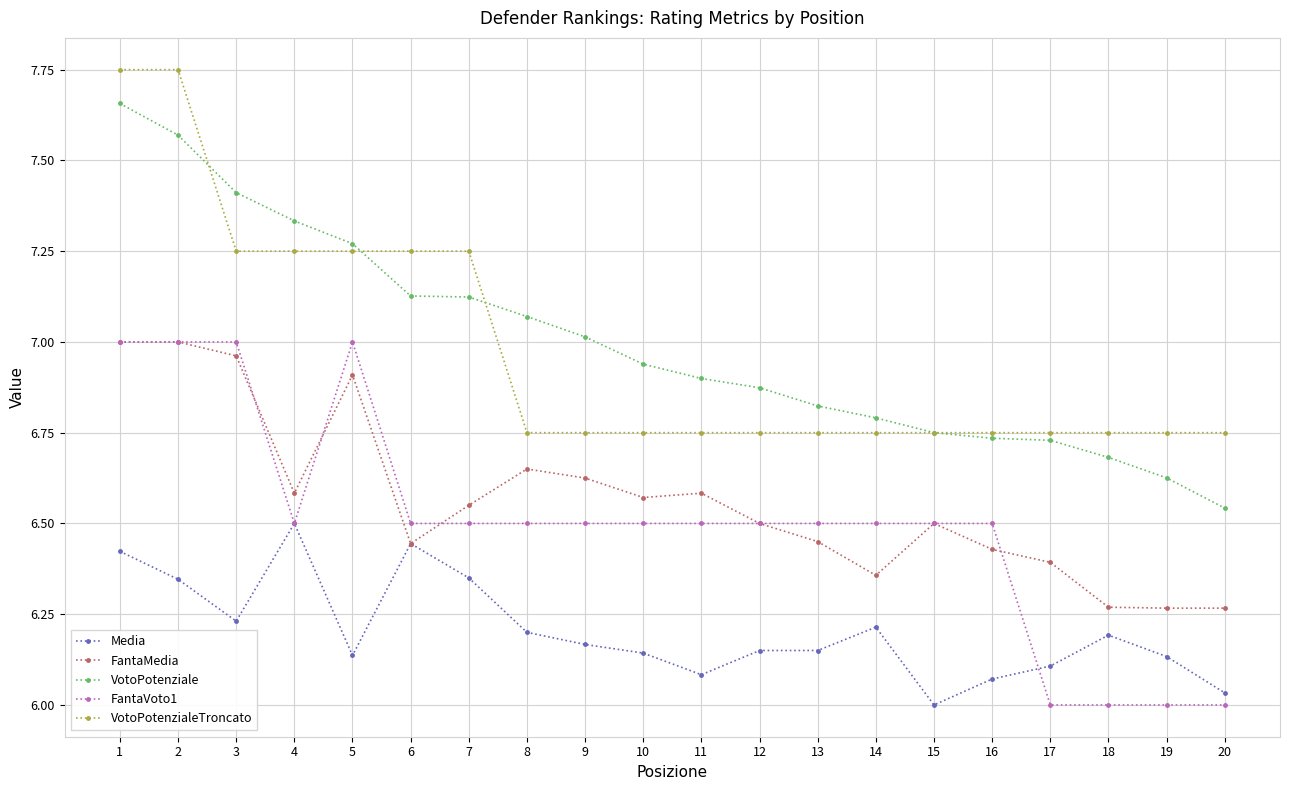

At which label does Media reach its peak?

4